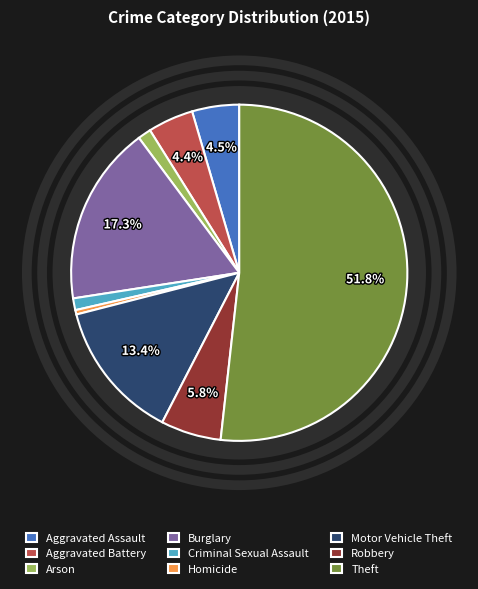

Count the number of slices in the pie.

9